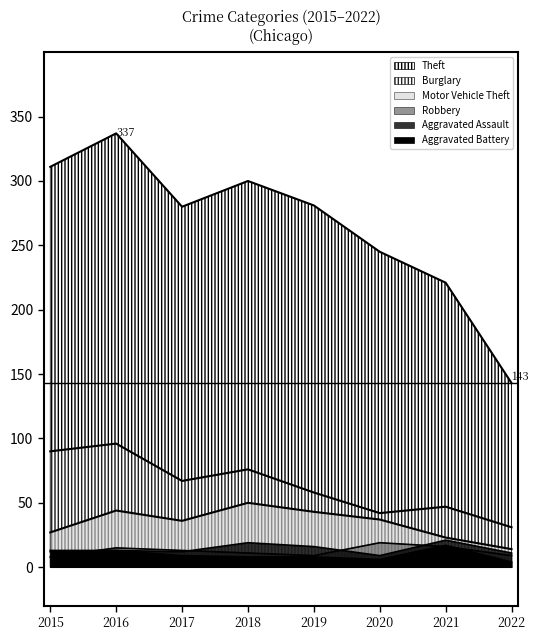

Reading right to left, list all the values displayed in this chart.

Theft: 143	221	245	281	300	280	337	311
Burglary: 31	47	42	58	76	67	96	90
Motor Vehicle Theft: 14	23	37	43	50	36	44	27
Robbery: 9	16	19	9	11	13	15	8
Aggravated Assault: 11	21	9	16	19	12	13	12
Aggravated Battery: 4	17	6	8	8	9	13	13